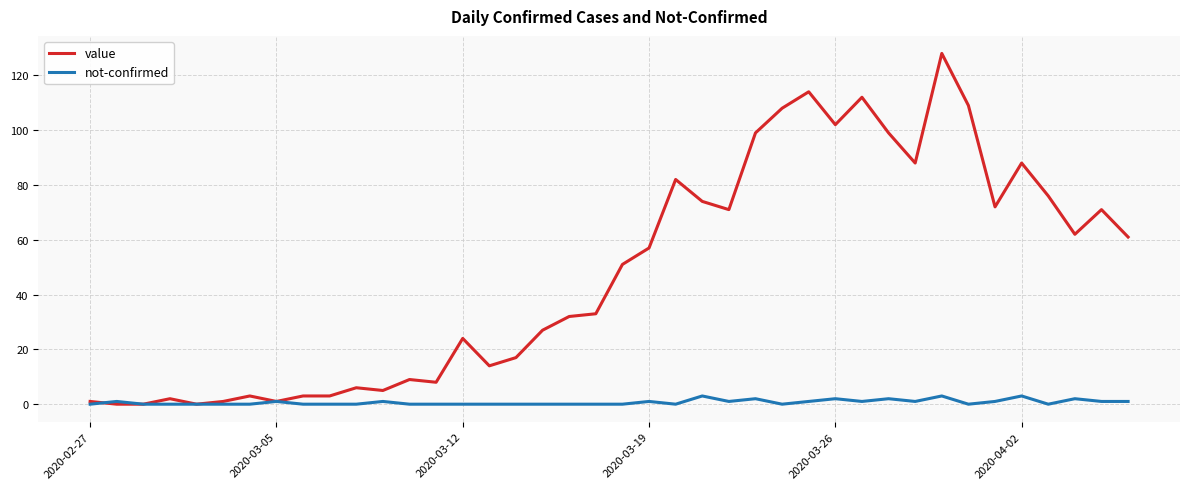

What are all the series names shown in the legend?

value, not-confirmed